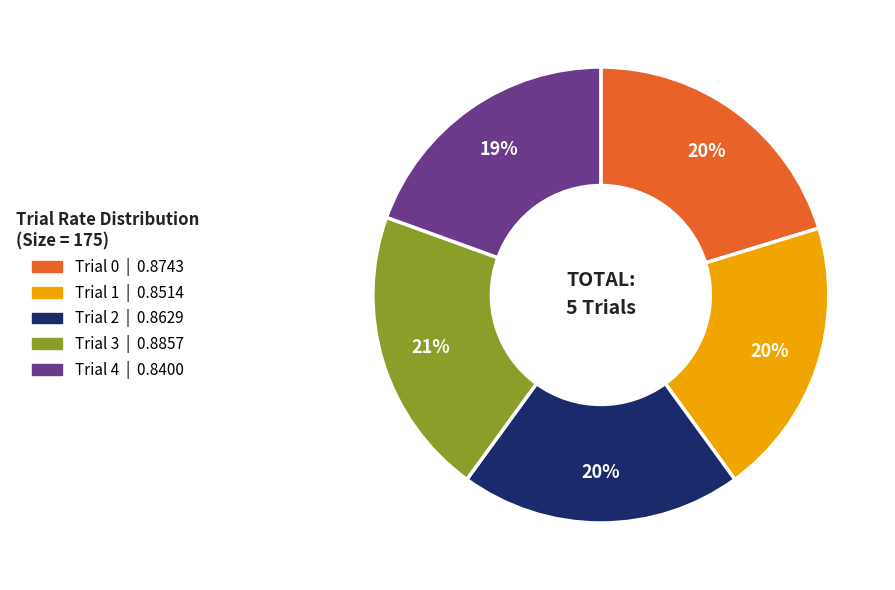

Is the sum of Trial 0 and Trial 3 greater than half?

No